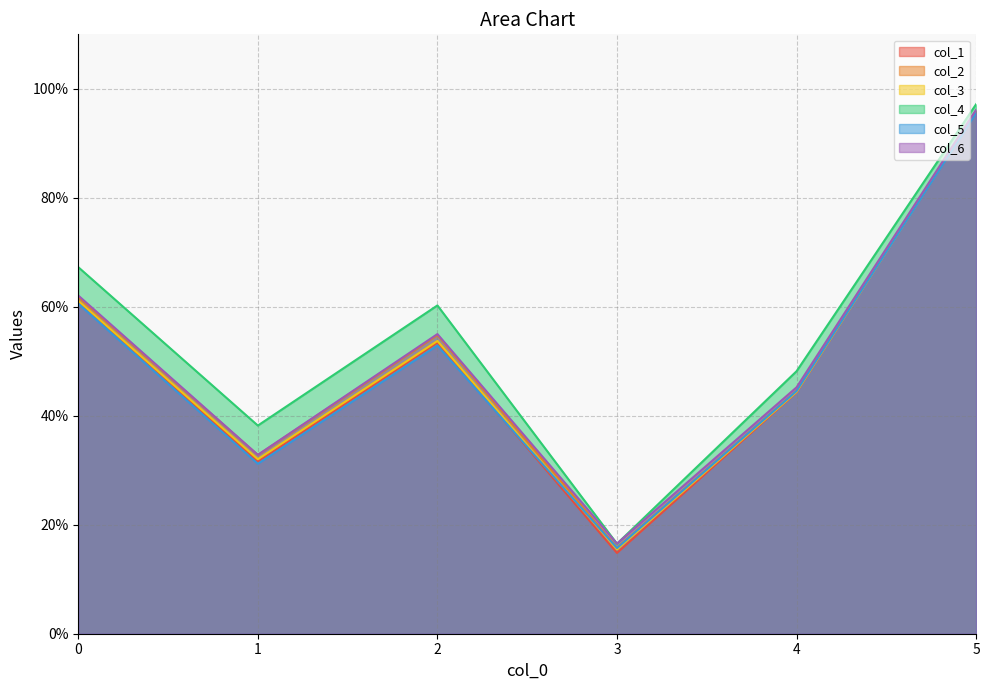

Which series has the largest range (max minus min)?

col_1